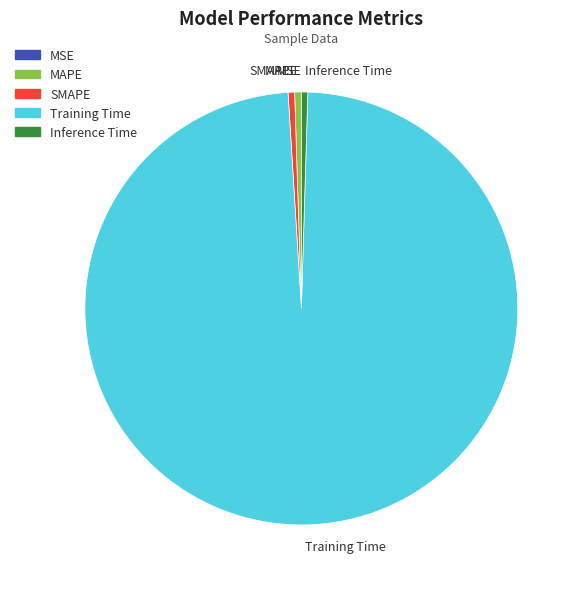

Which slice represents more than half of the pie?

Training Time